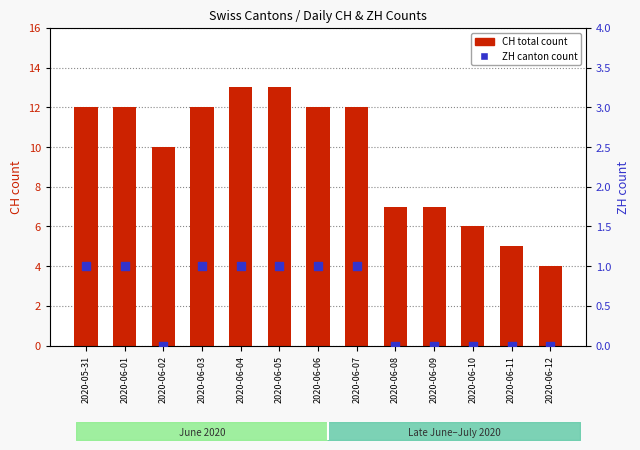

At which category is the sum across all series the highest?

2020-06-04